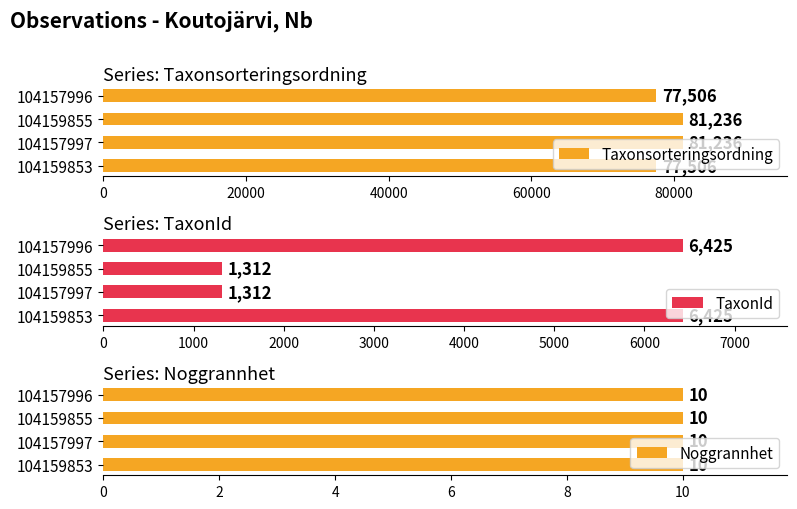

What is the minimum value for Taxonsorteringsordning?

77506